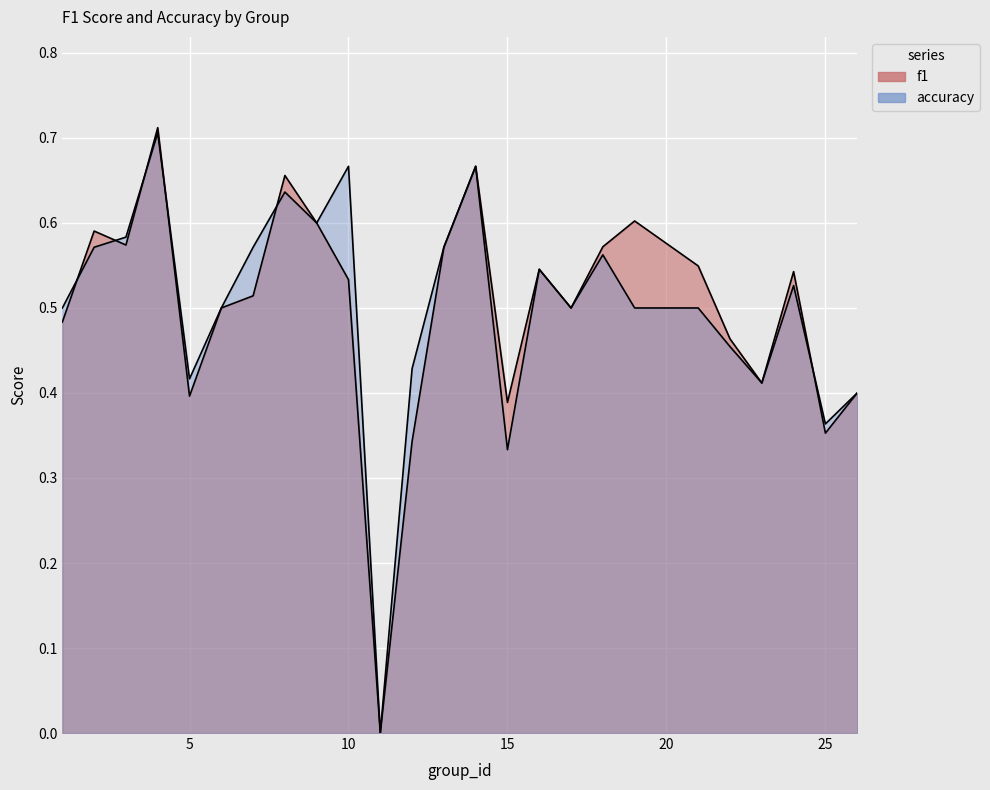

True or false: accuracy has a value of 0.2 at 21.

False